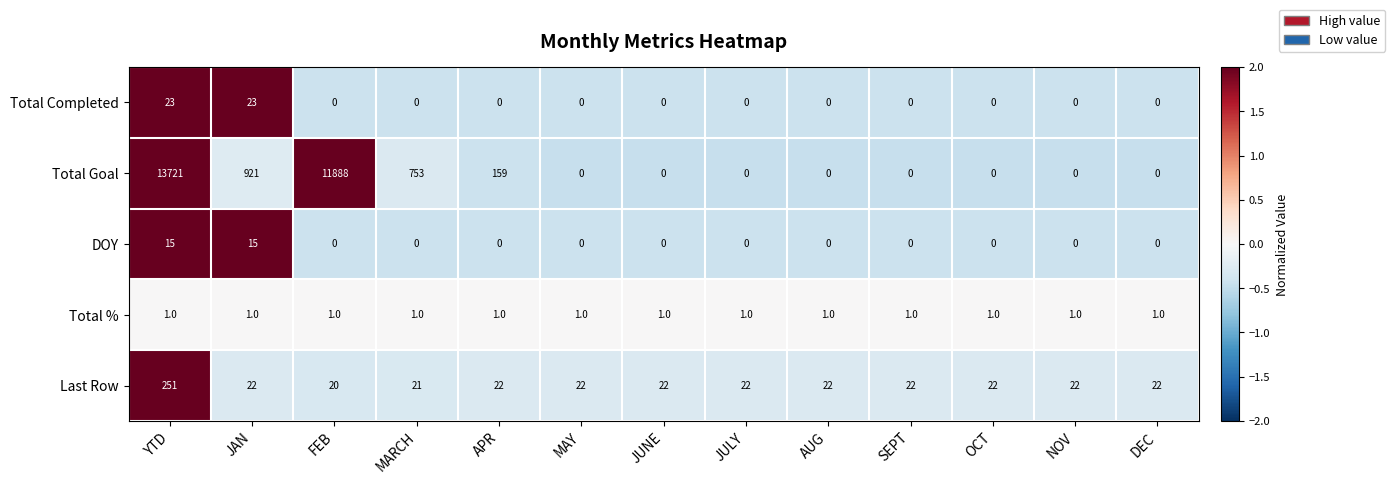

What is the difference between the highest and lowest values at AUG?

22